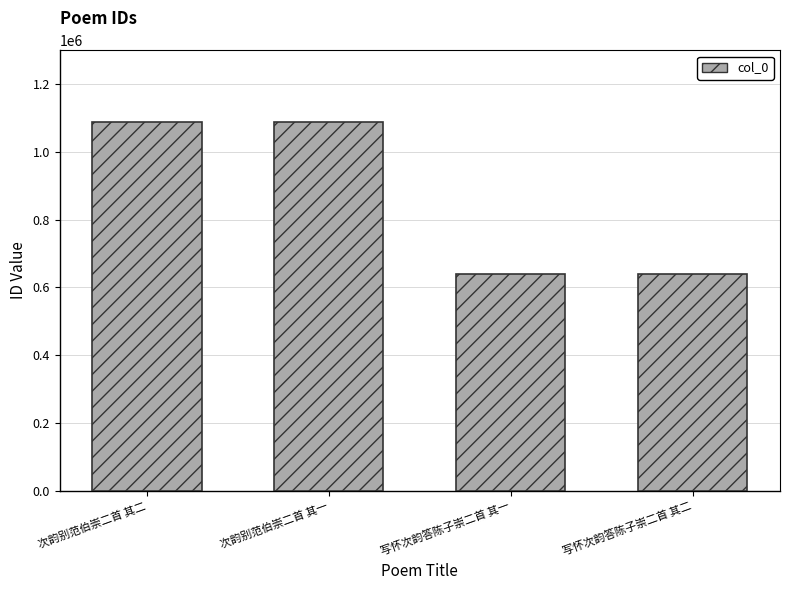

What is the sum of the values at 写怀次韵答陈子崇二首 其一 and 写怀次韵答陈子崇二首 其二?

1278007